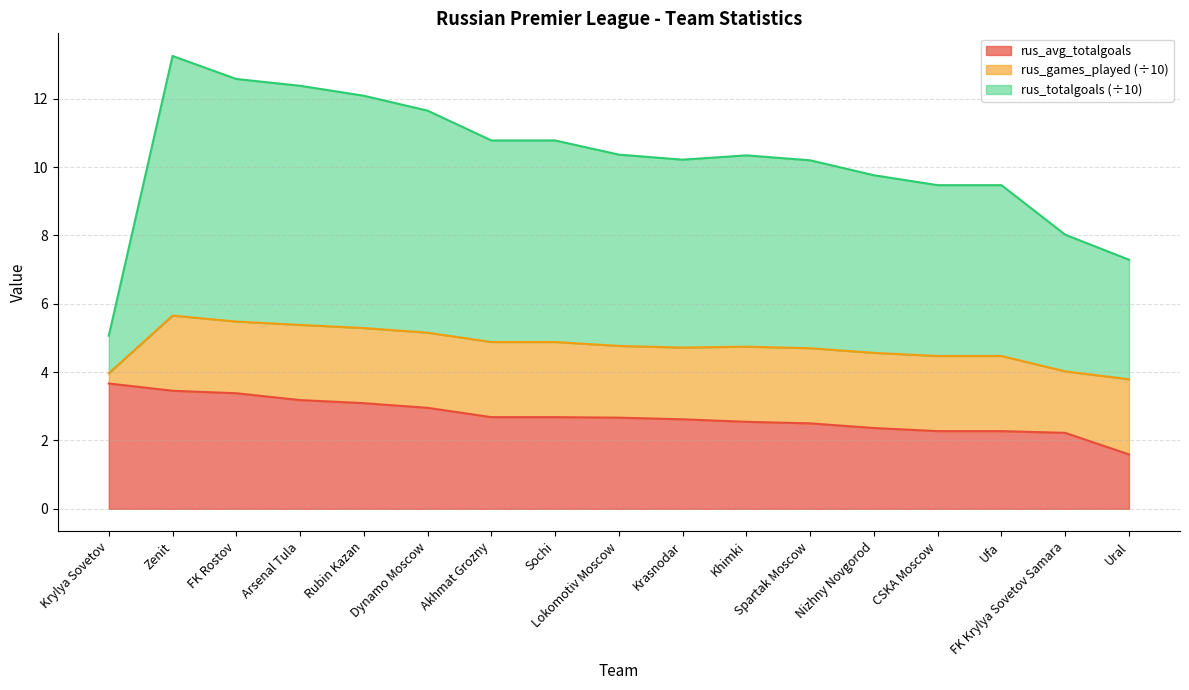

True or false: rus_avg_totalgoals and rus_totalgoals cross at least once.

False